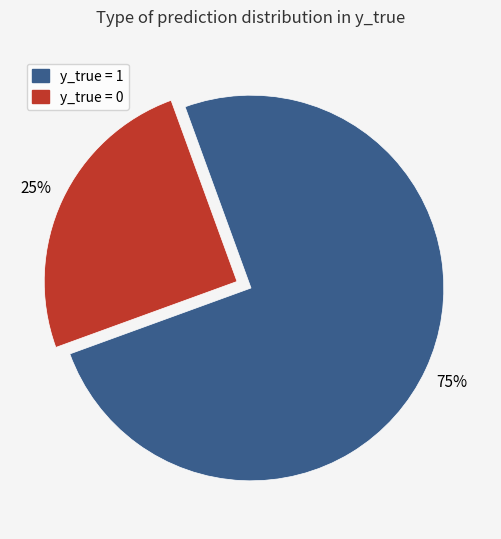

Is it true that y_true = 0 is 18% of the pie?

False